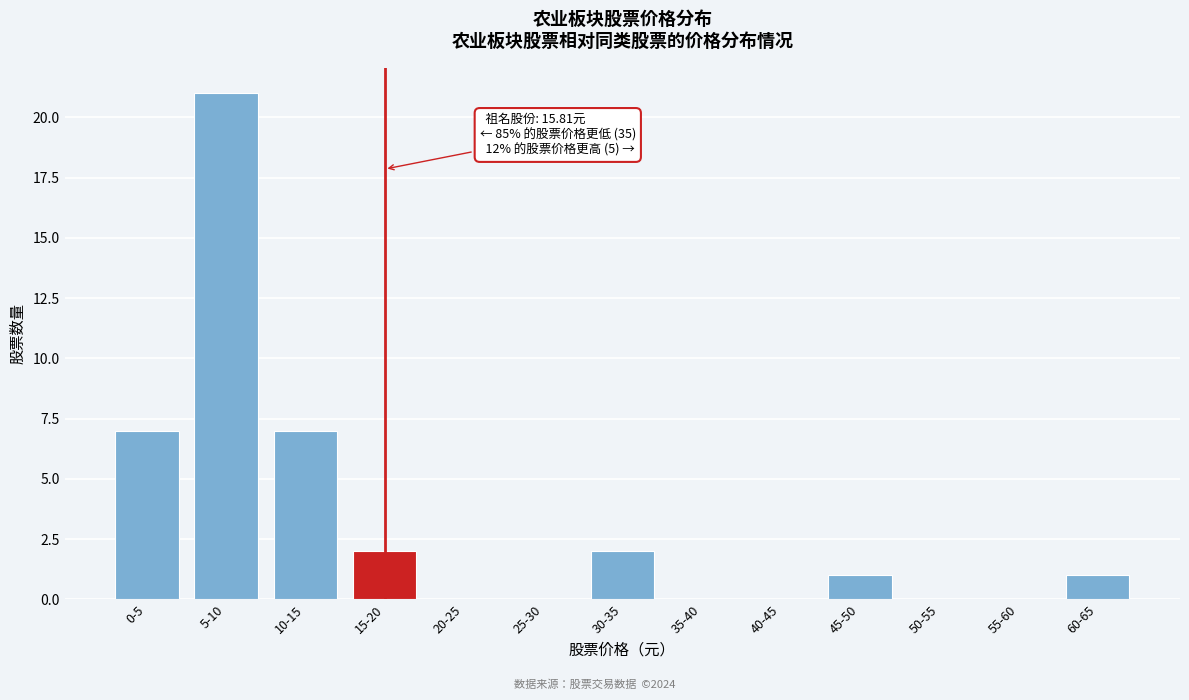

Reading right to left, extract all data points from this chart.

60-65=1	55-60=0	50-55=0	45-50=1	40-45=0	35-40=0	30-35=2	25-30=0	20-25=0	15-20=2	10-15=7	5-10=21	0-5=7